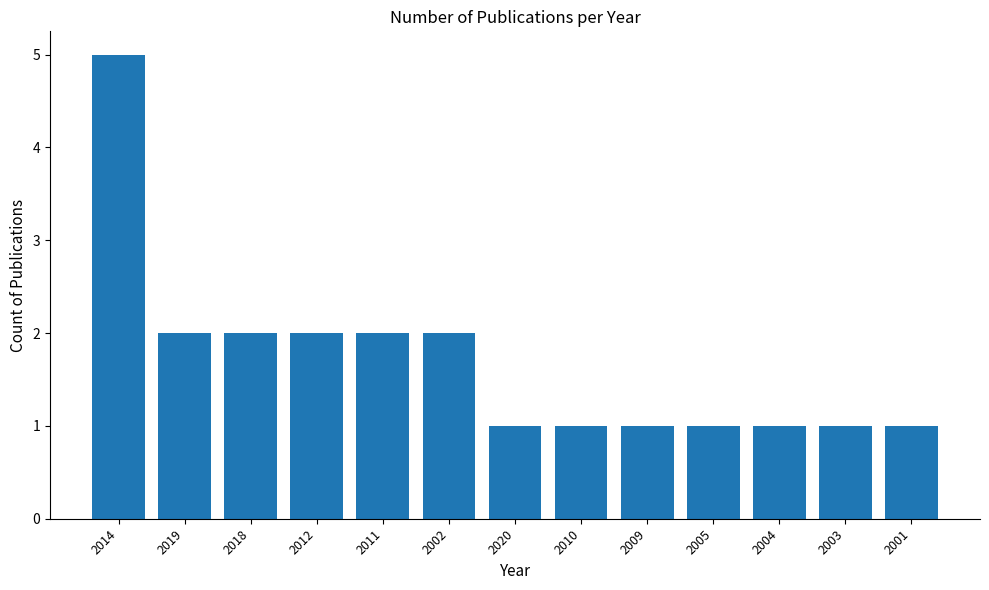

The value at 2009 is 1. True or false?

True